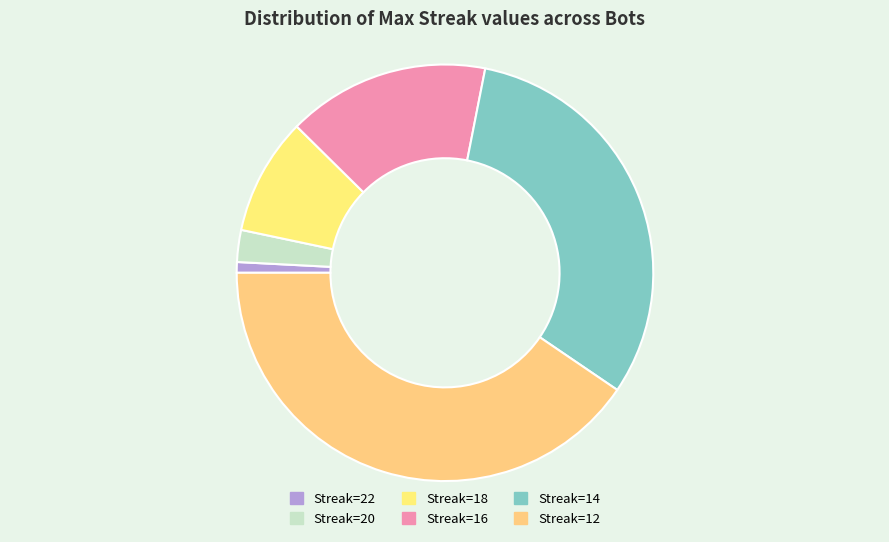

What is the largest slice in the pie chart?

Streak=12